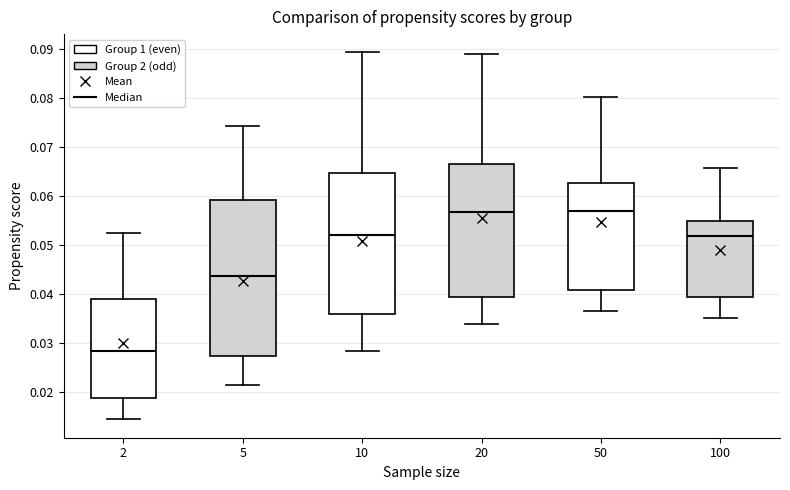

Reading left to right, read every box against the y-axis: the position of its median line, the range the box covers, and the ends of its whiskers. The values are not printed on the chart, so give them approximately, as read against the axis.

2: median 0.028, box 0.019 to 0.039, whiskers 0.014 to 0.052
5: median 0.044, box 0.027 to 0.059, whiskers 0.021 to 0.074
10: median 0.052, box 0.036 to 0.065, whiskers 0.028 to 0.089
20: median 0.057, box 0.039 to 0.067, whiskers 0.034 to 0.089
50: median 0.057, box 0.041 to 0.063, whiskers 0.036 to 0.080
100: median 0.052, box 0.039 to 0.055, whiskers 0.035 to 0.066